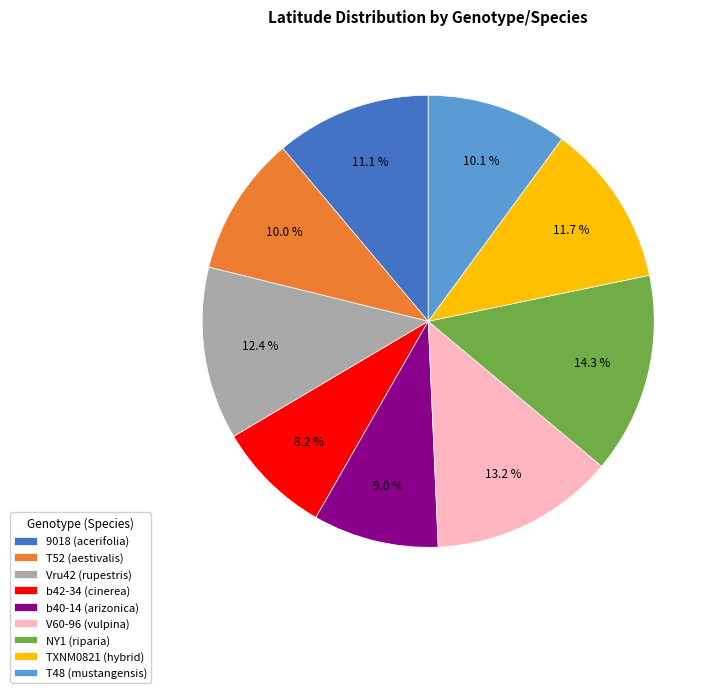

Is there any slice that represents more than half of the pie?

No